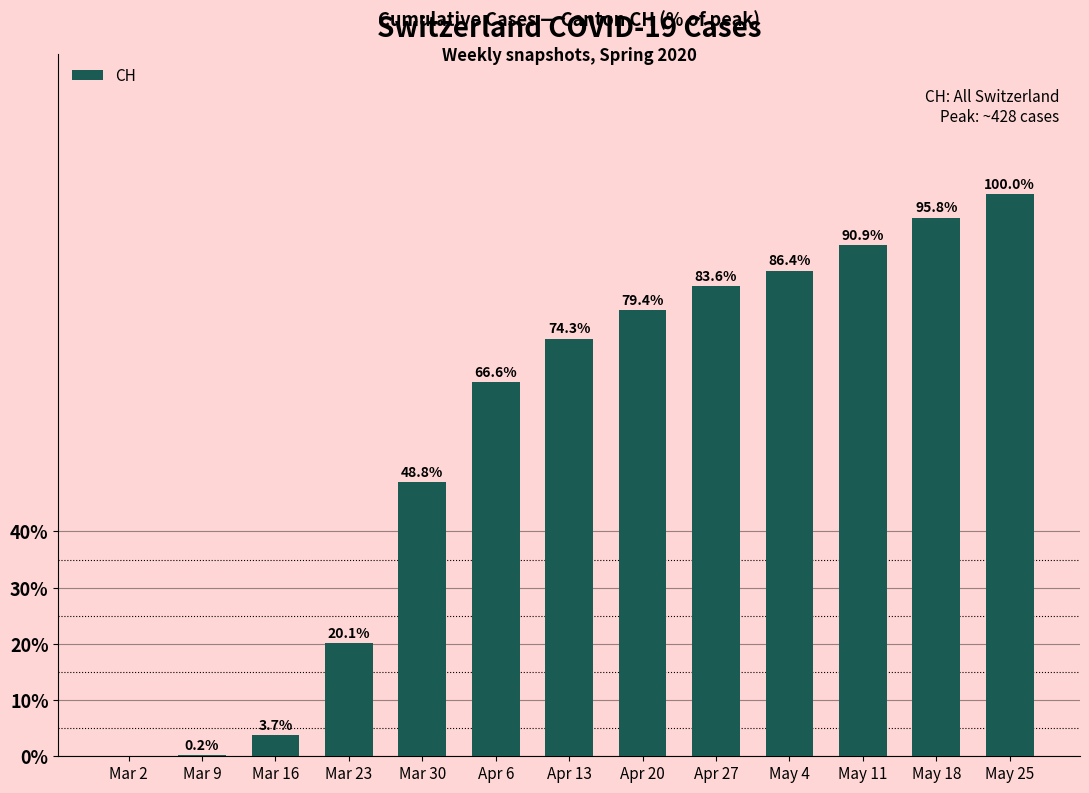

Which has a higher value, Apr 20 or Mar 2?

Apr 20